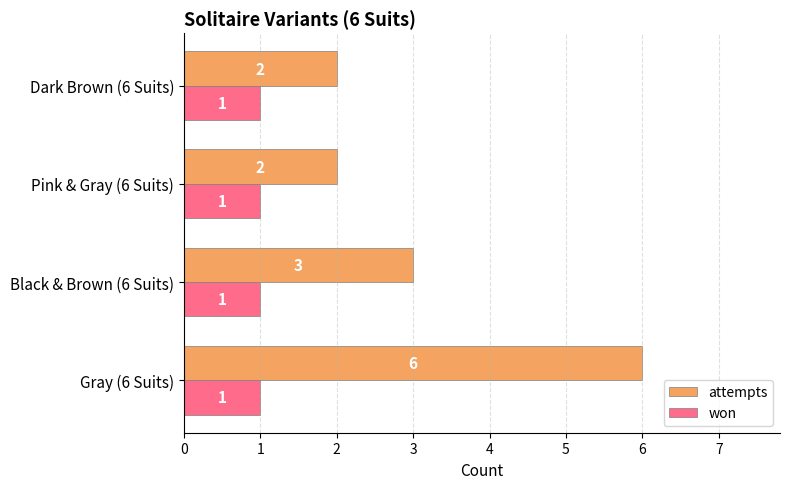

Is it true that attempts equals 6 at Gray (6 Suits)?

True